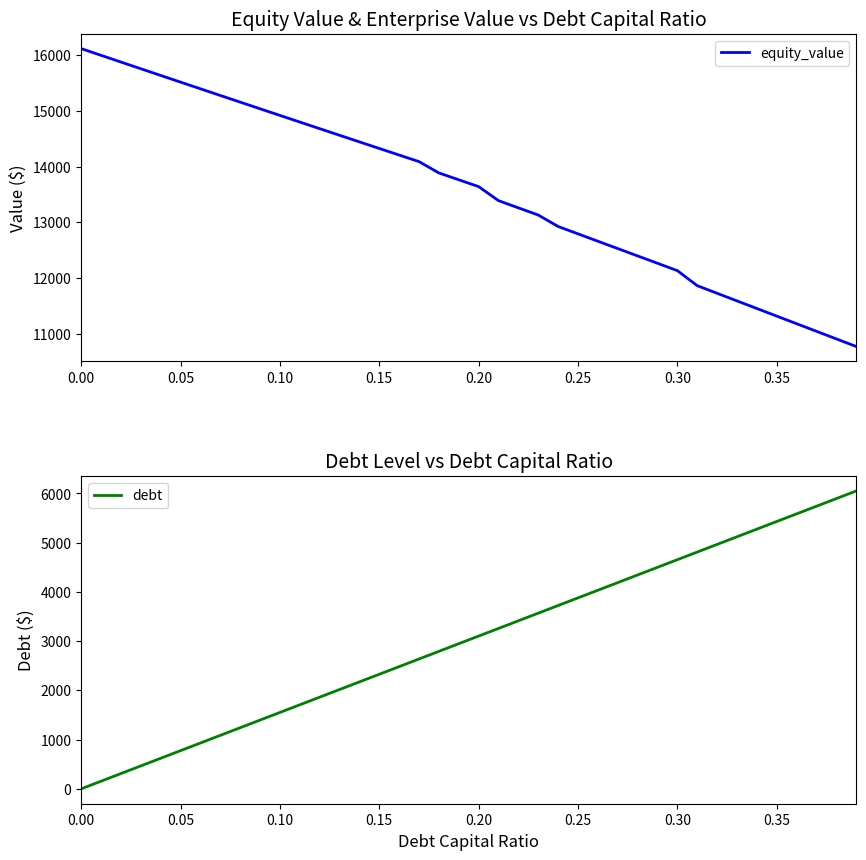

Which series has the widest spread of values?

debt